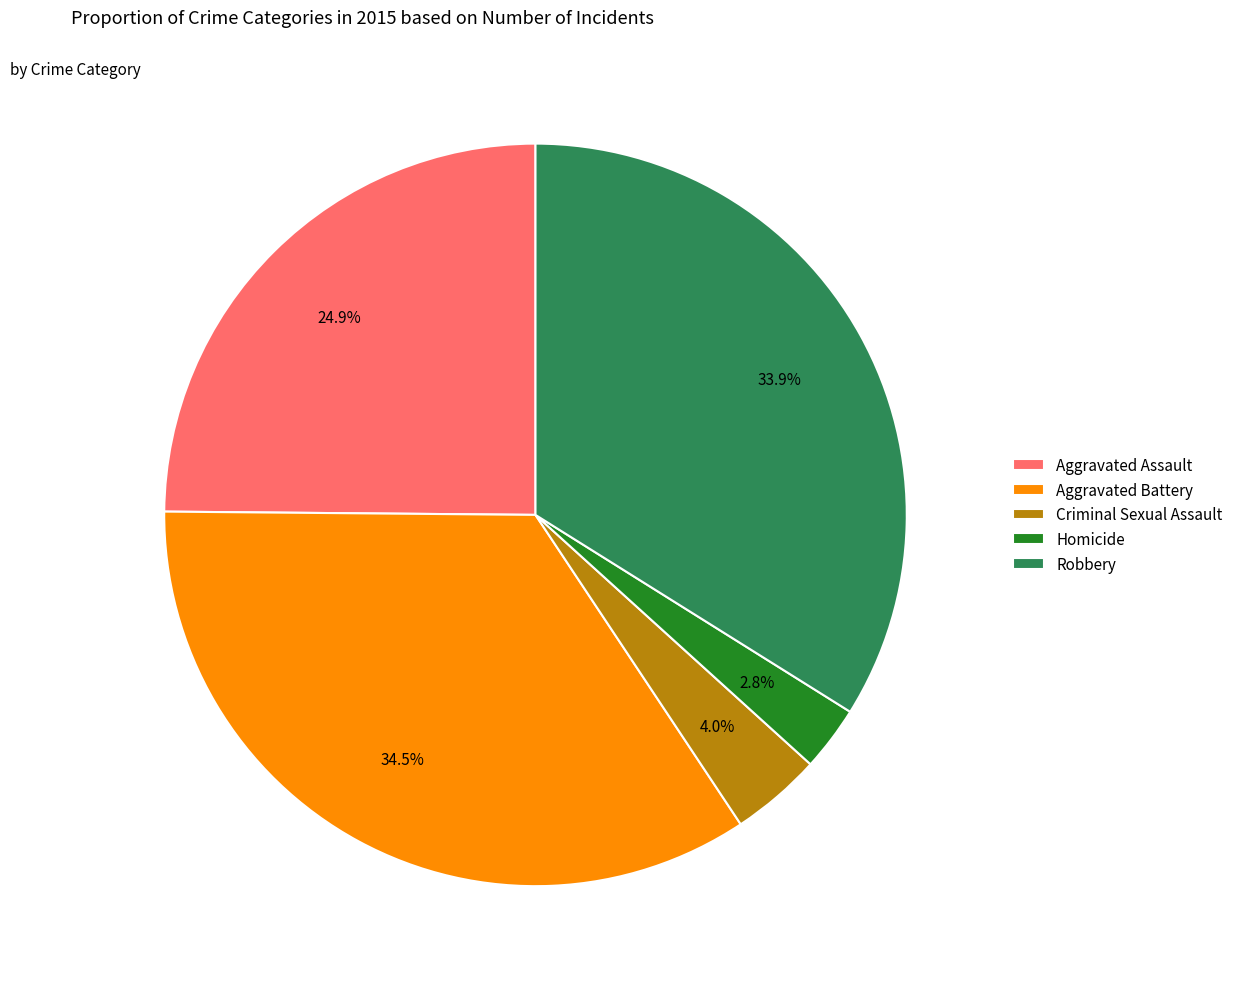

Does any single category account for the majority?

No